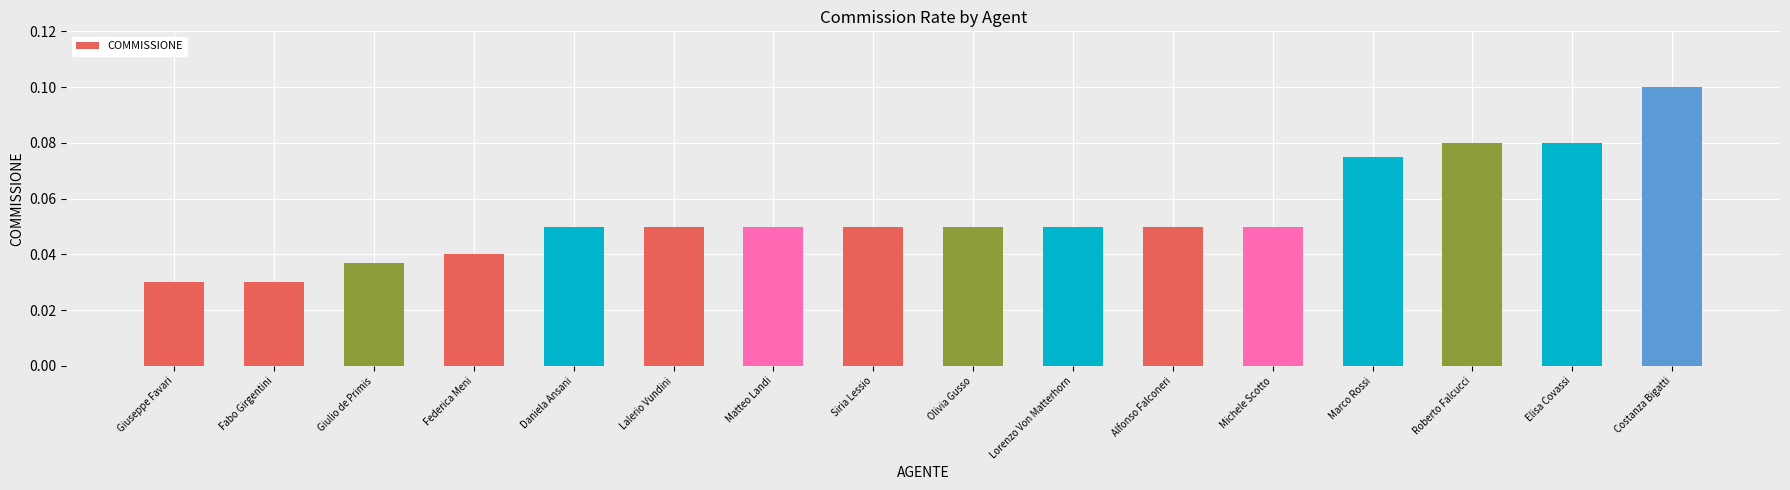

What is the label of the 11th bar from the left?

Alfonso Falconeri